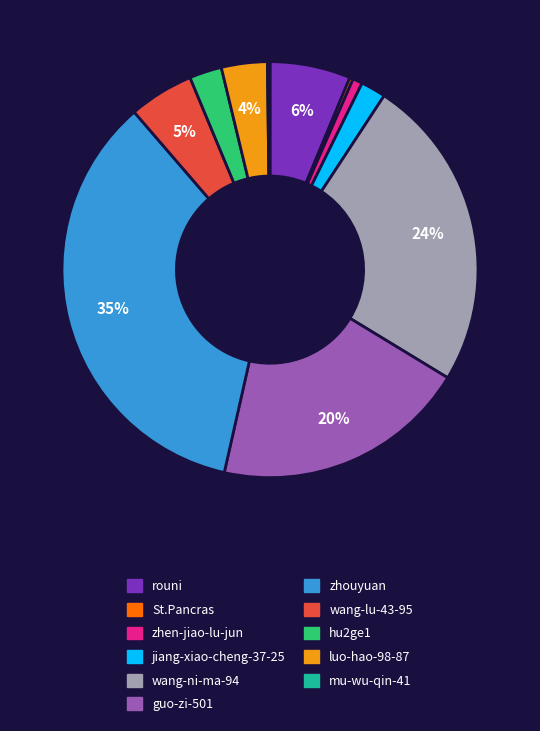

Which slice is the largest?

zhouyuan